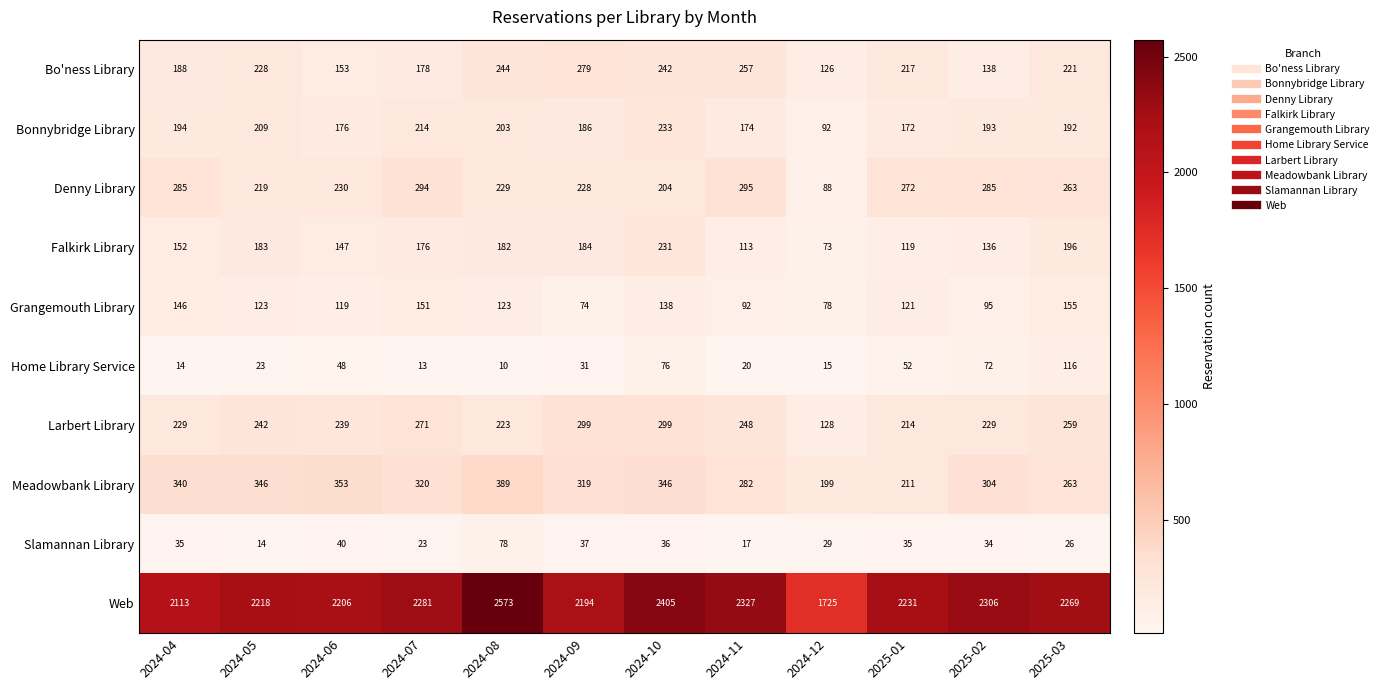

True or false: Meadowbank Library has a value of 155 at 2024-05.

False